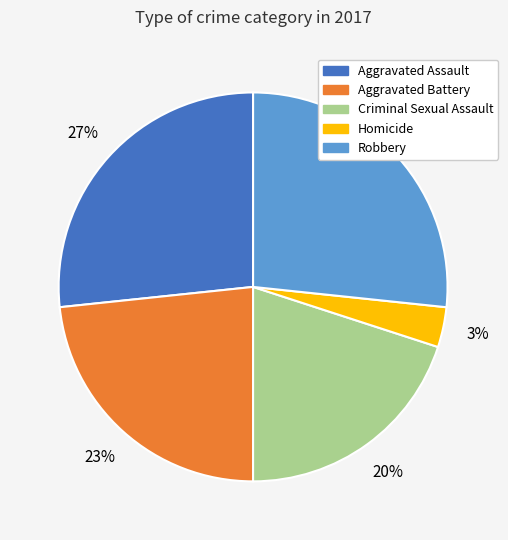

True or false: Aggravated Battery accounts for 23% of the total.

True